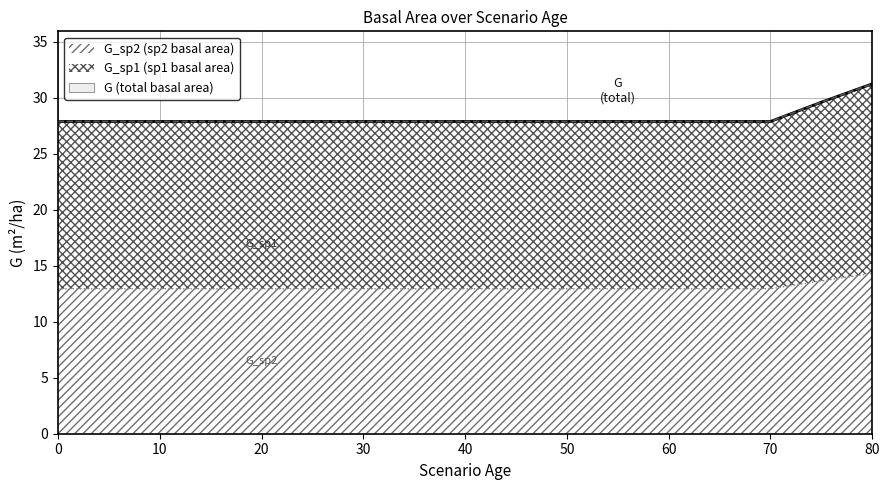

True or false: G_sp1 has more than 1 interior local peaks.

False